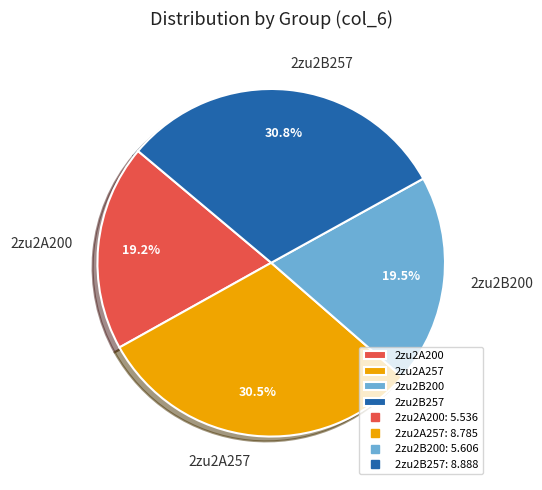

Combined, what portion of the pie is 2zu2B200 and 2zu2A200?

38.7%